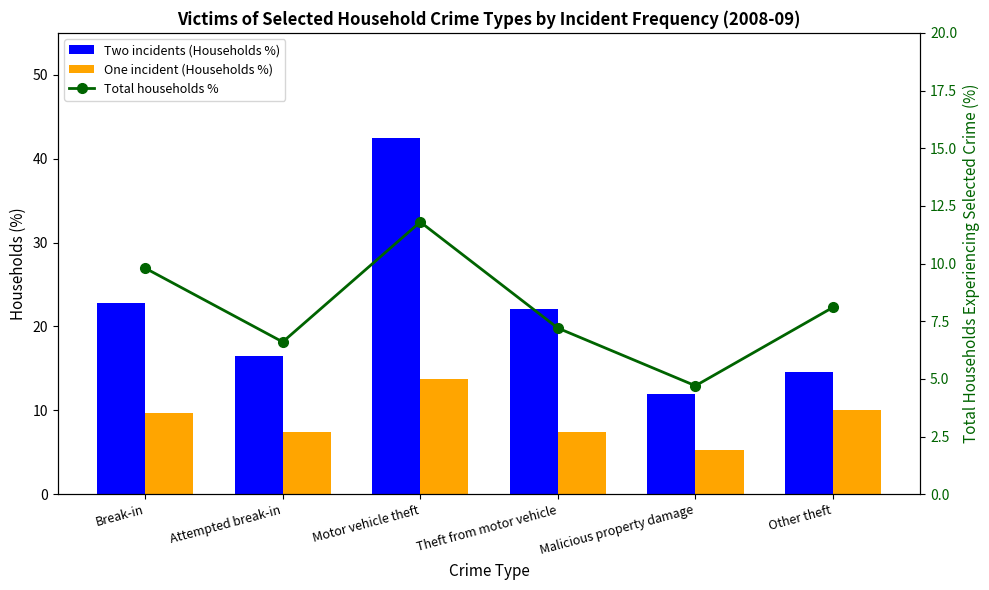

At which category is the sum across all series the highest?

Motor vehicle theft